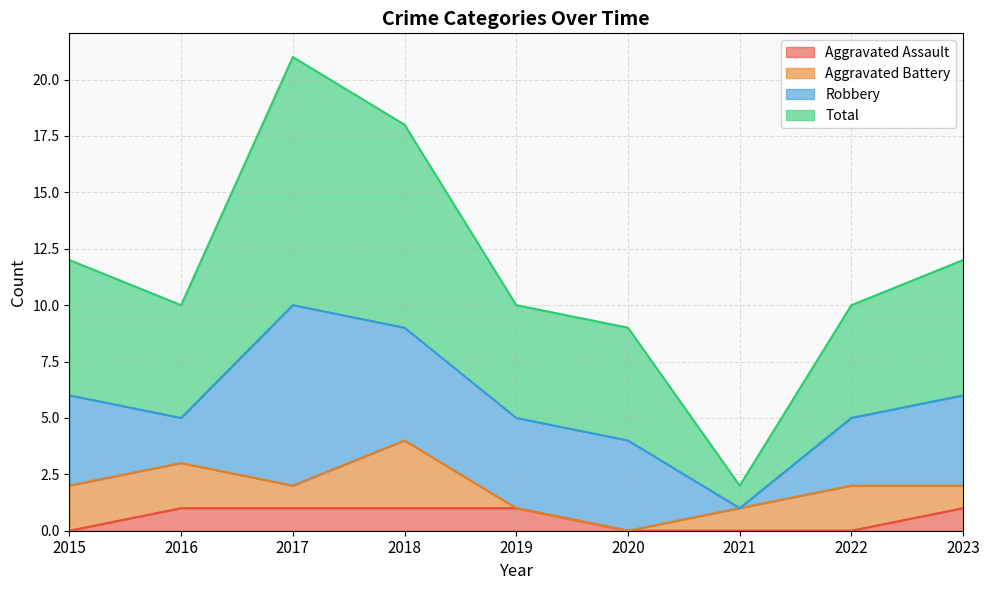

The value of Aggravated Assault at 2023 is 1. True or false?

True